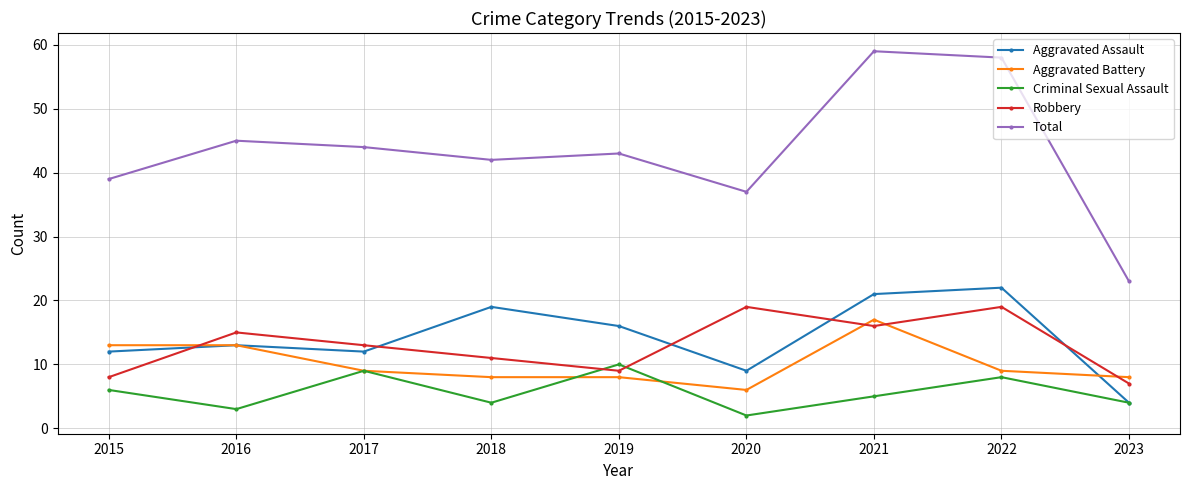

What is the difference between the maximum and minimum values in the Robbery series?

12